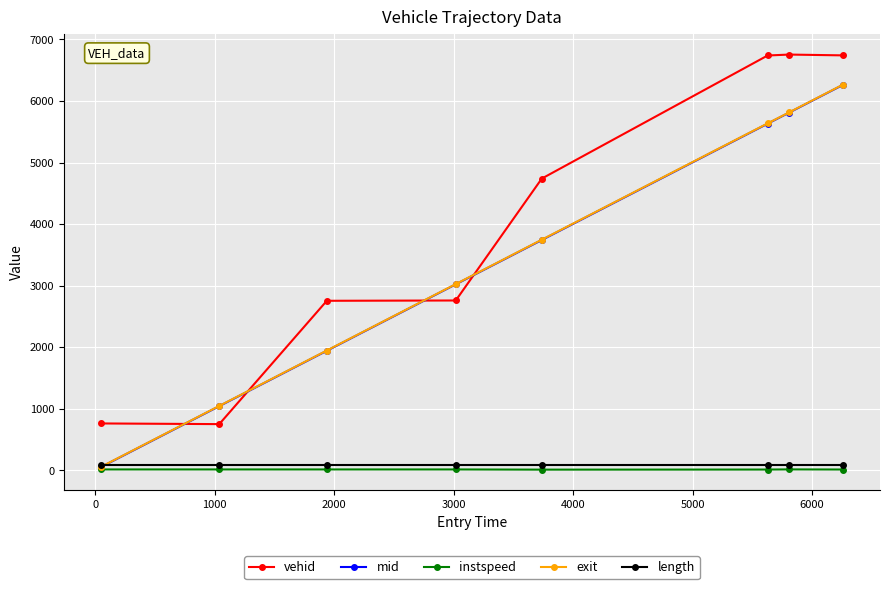

Which series has the largest total across all categories?

vehid